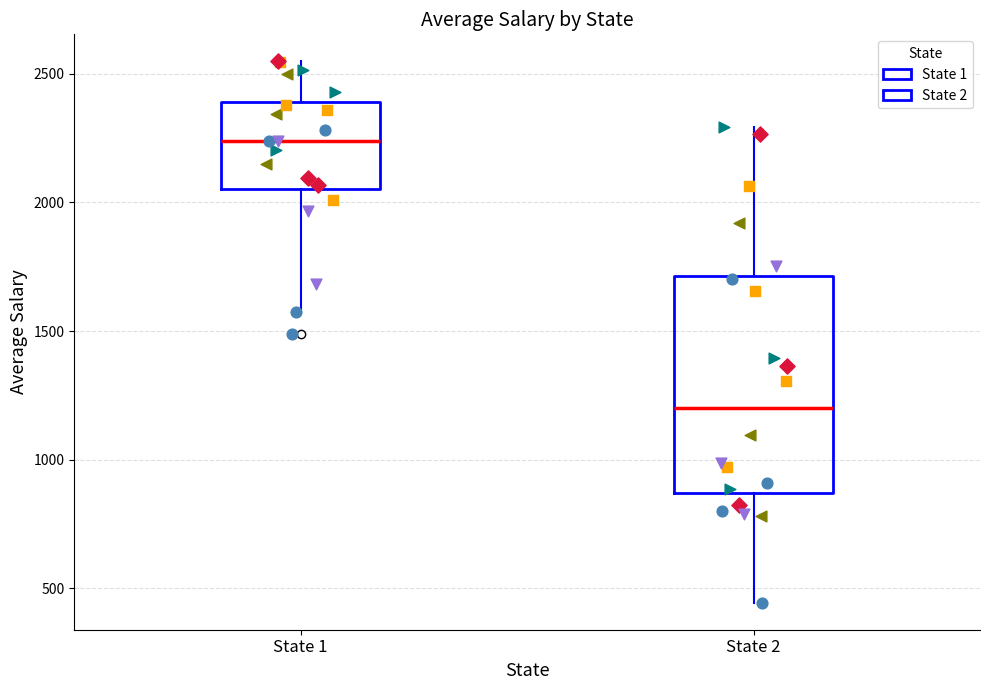

Comparing the boxes themselves (not the whiskers), which one is the tallest?

State 2